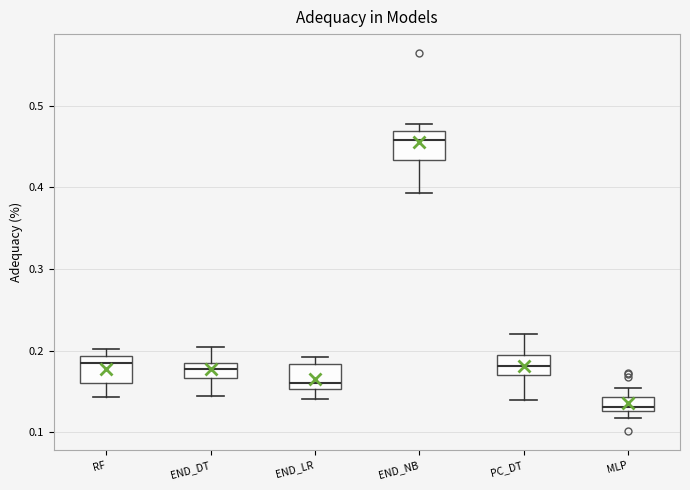

Which box's median line is the highest?

END_NB